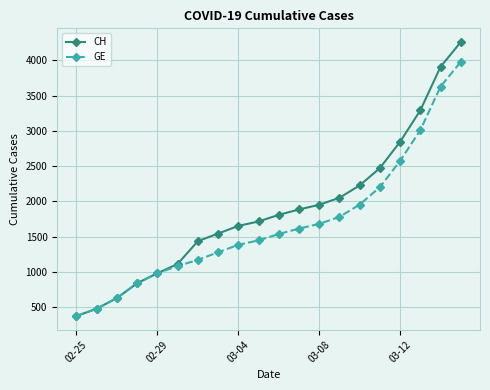

What is the difference between the second highest and minimum values in the GE series?

3252